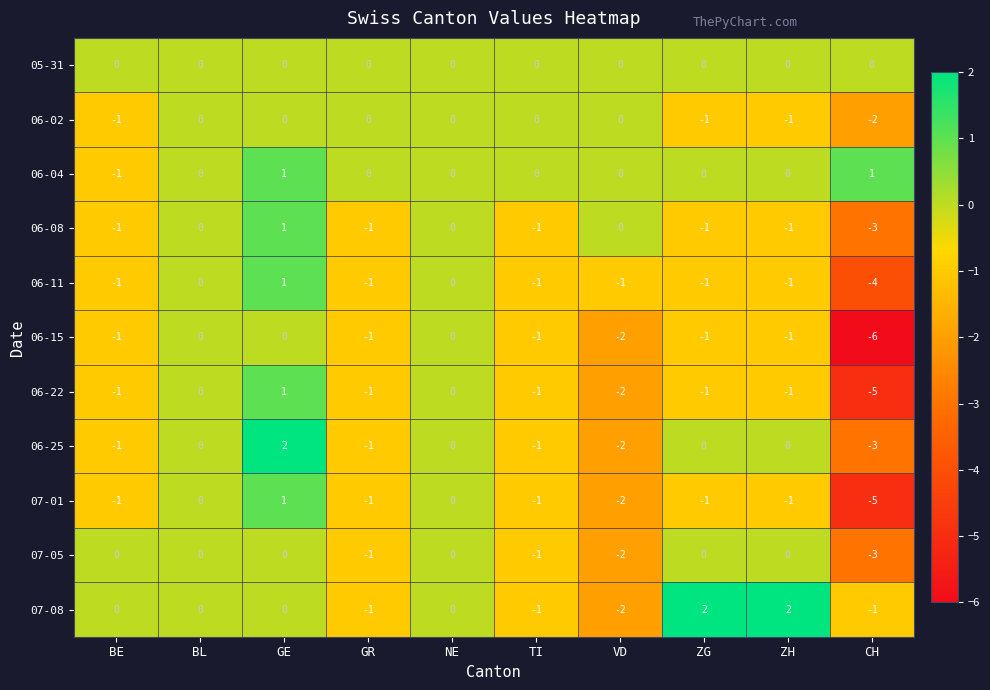

Which category has the lowest value in the 06-08 series?

CH